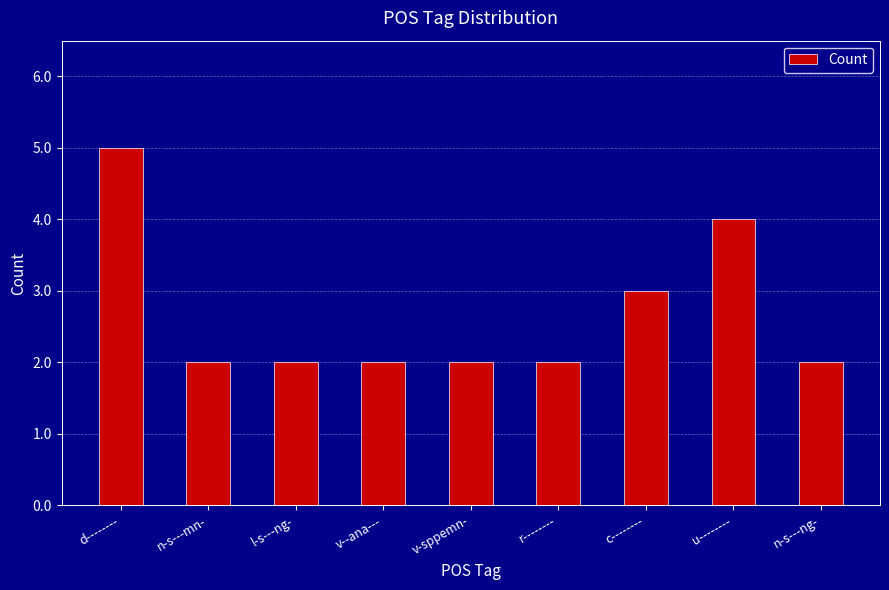

Count the values in the range 2 to 3.

7